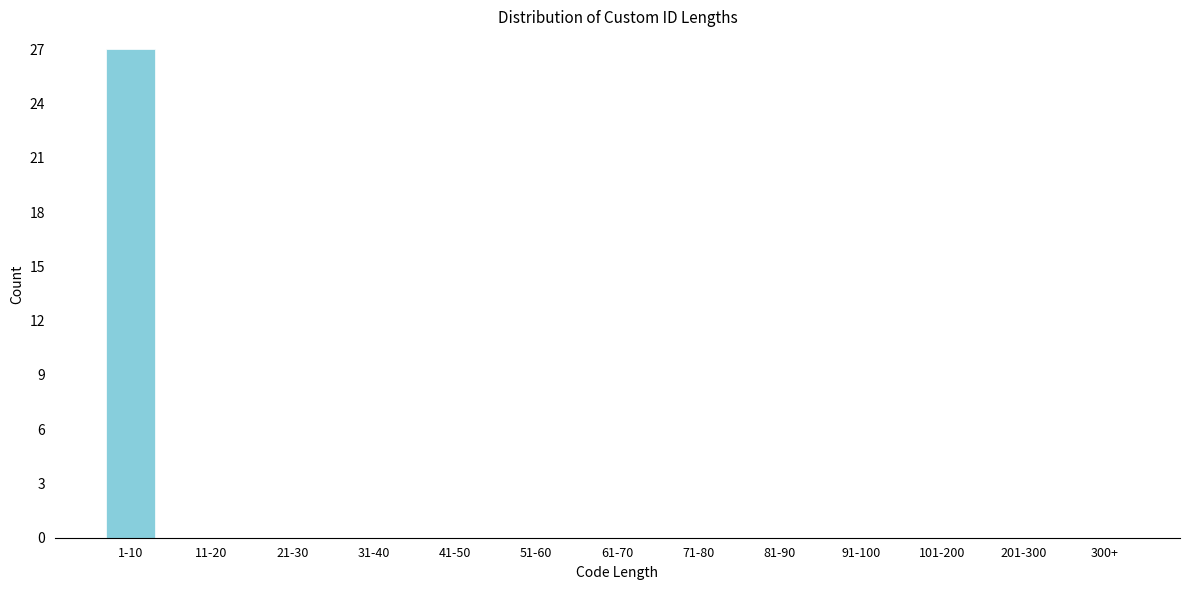

Reading left to right, transcribe all the data shown in this chart.

1-10=27	11-20=0	21-30=0	31-40=0	41-50=0	51-60=0	61-70=0	71-80=0	81-90=0	91-100=0	101-200=0	201-300=0	300+=0